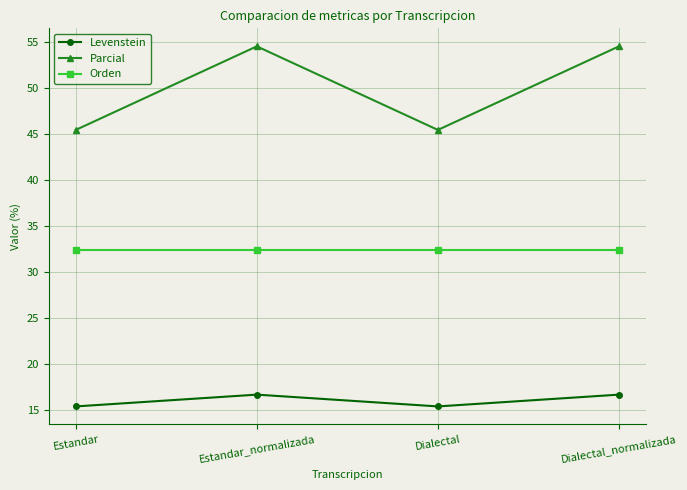

What is the difference between the Parcial values at Estandar and Dialectal_normalizada?

9.1